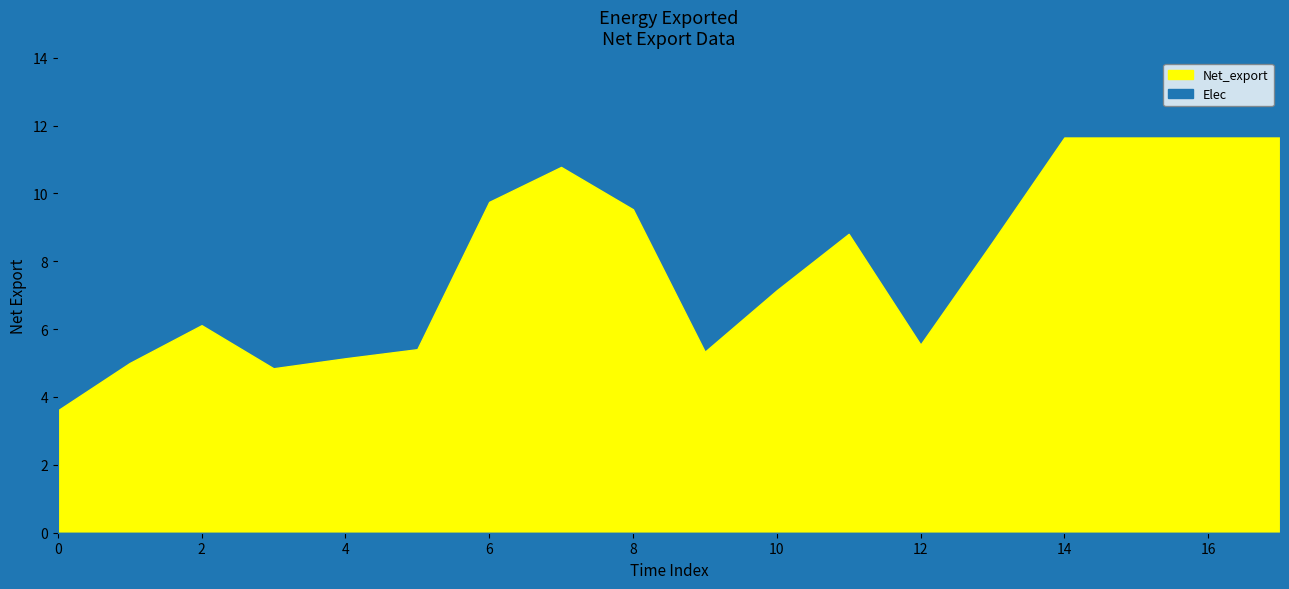

Is the value of Elec at 1 greater than the value of Net_export at 12?

No